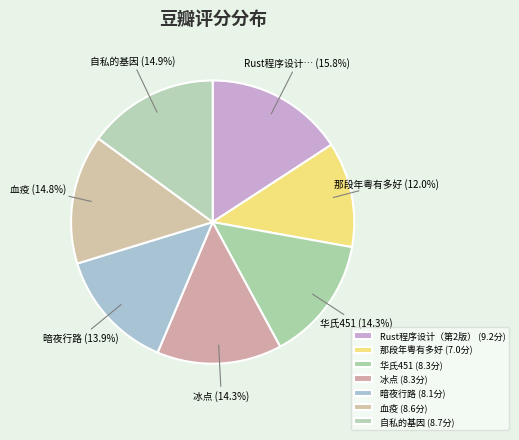

What is the change in value from 冰点 to 暗夜行路?

-0.2